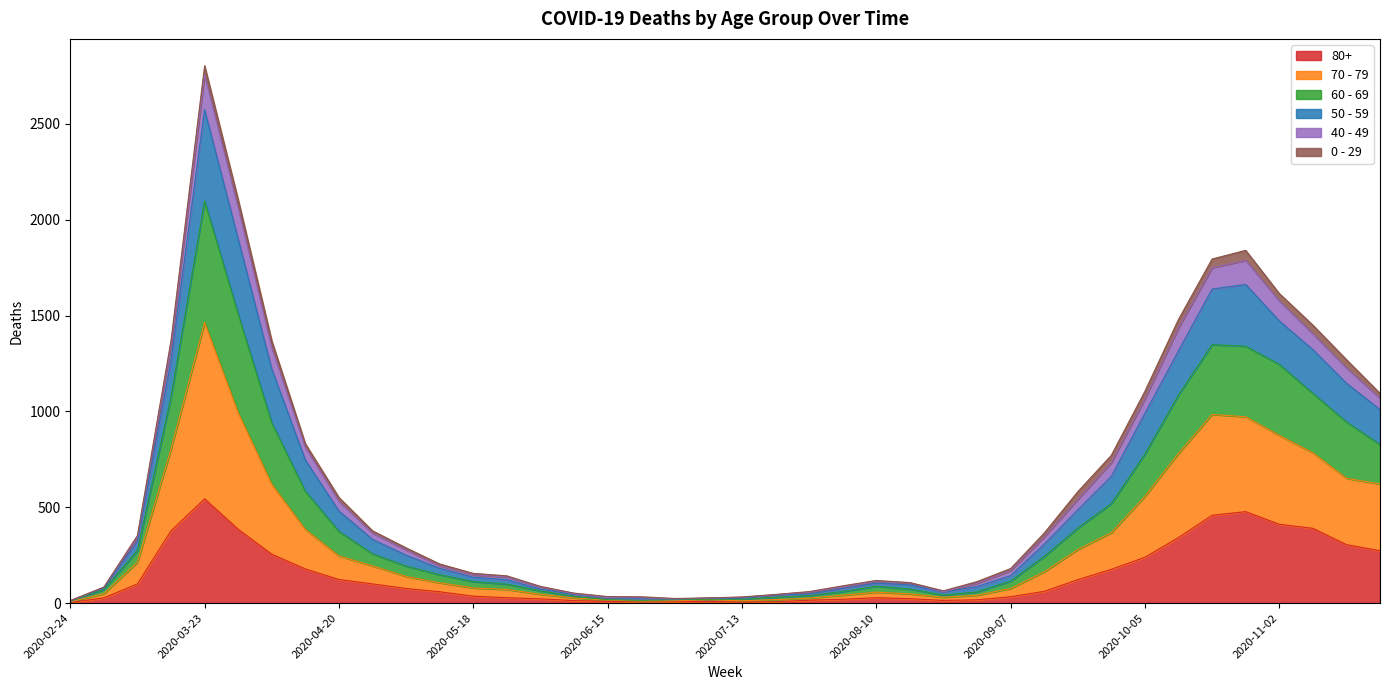

How many interior local valleys does the 50 - 59 series have?

2